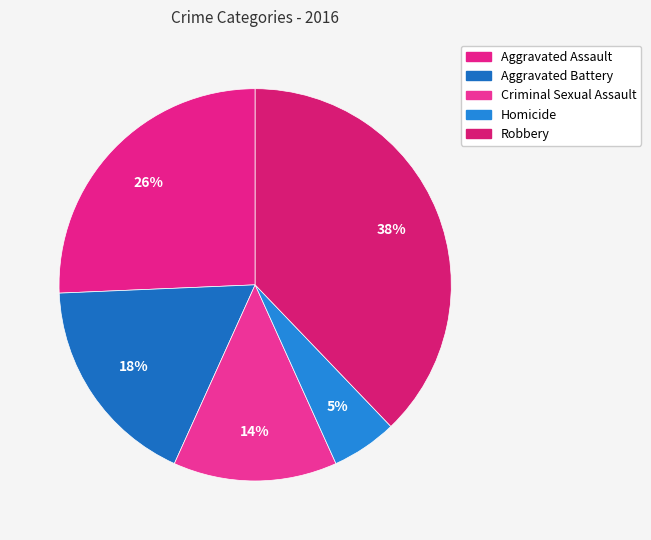

Is there any slice that represents more than half of the pie?

No